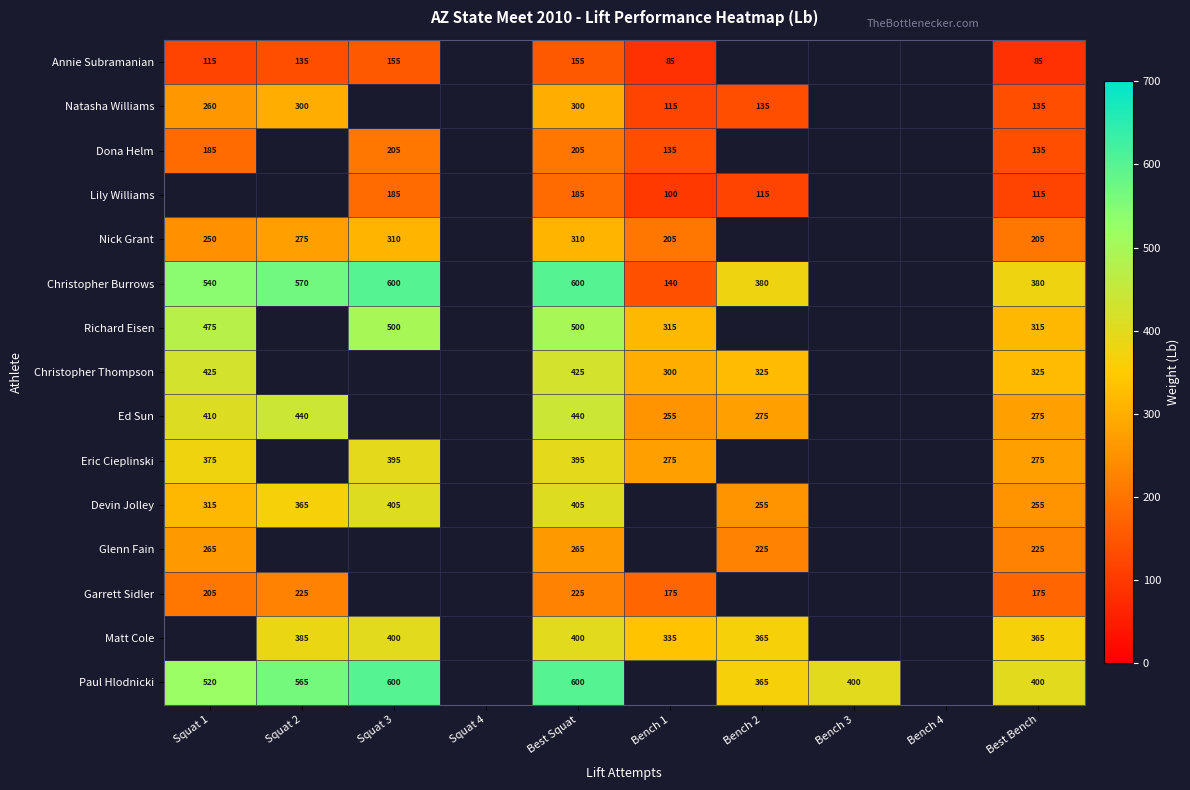

What is the difference between the Dona Helm values at Best Bench and Best Squat?

70